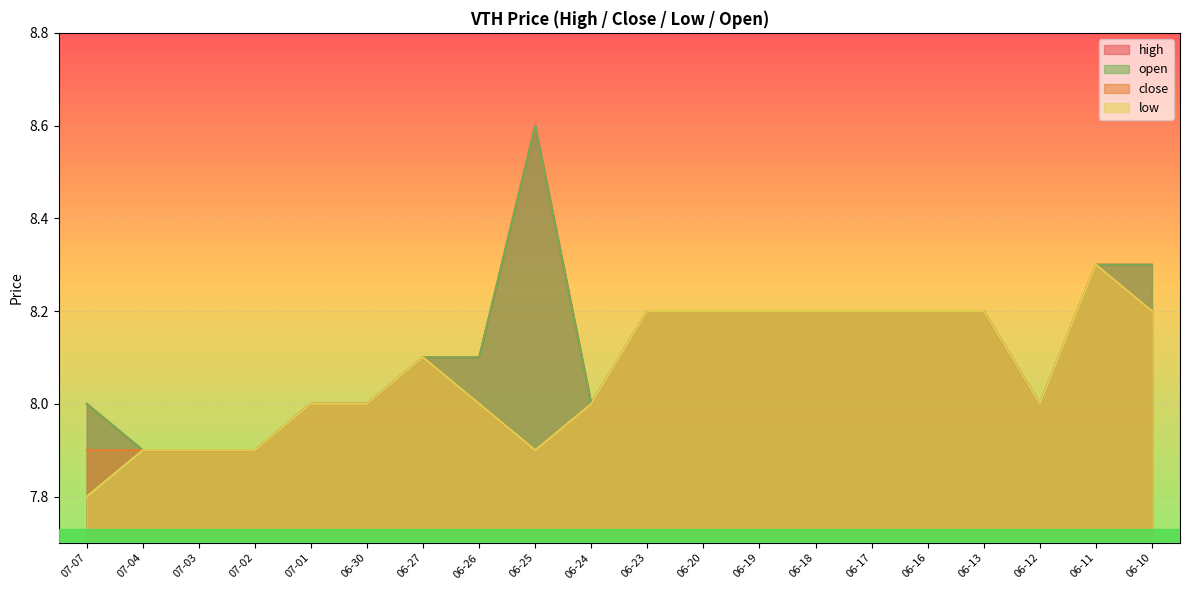

How many close values are between 8 and 9?

15